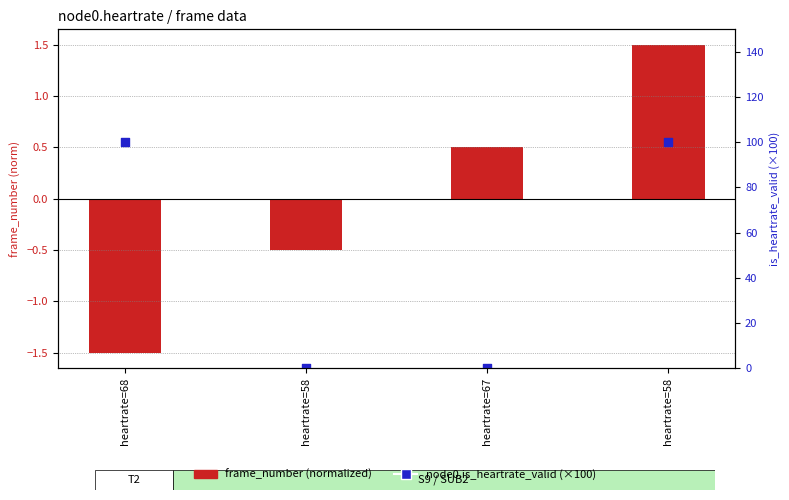

Which series contains the lowest Y value?

frame_number (normalized)